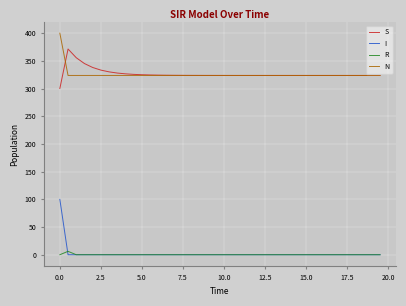

Which series has the largest range (max minus min)?

I